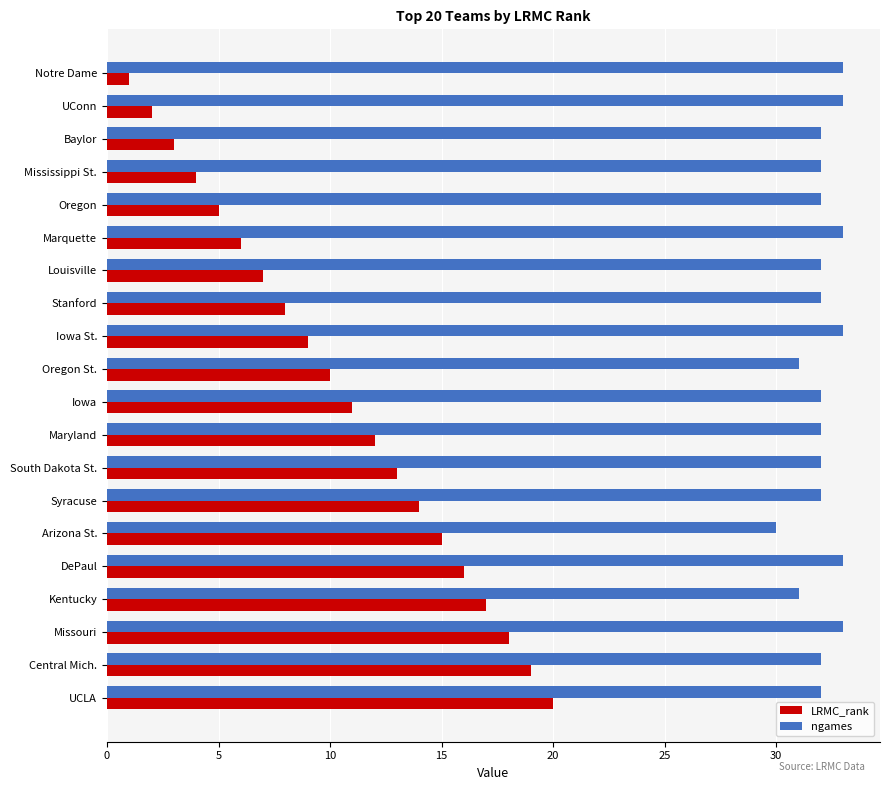

Which series has the widest spread of values?

LRMC_rank